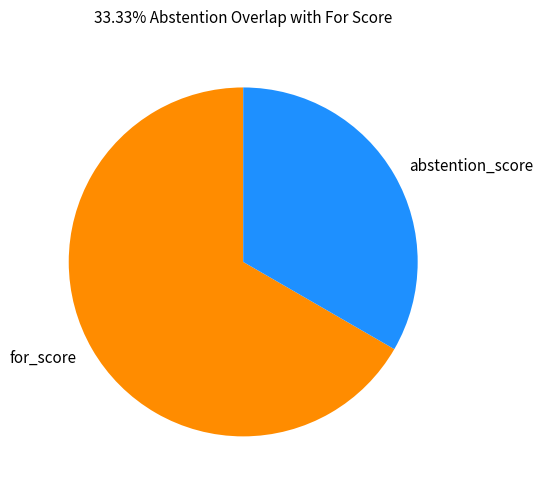

Is there any slice that represents more than half of the pie?

Yes